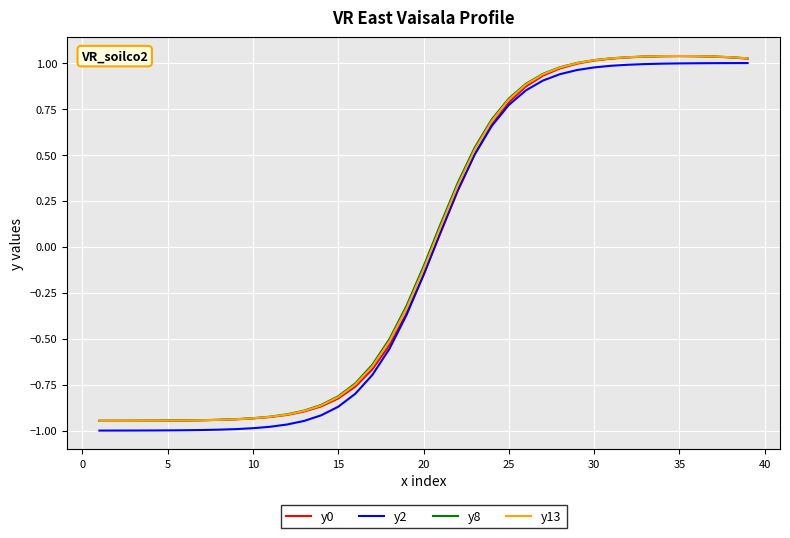

After their last crossing, which series has the higher values: y2 or y0?

y0